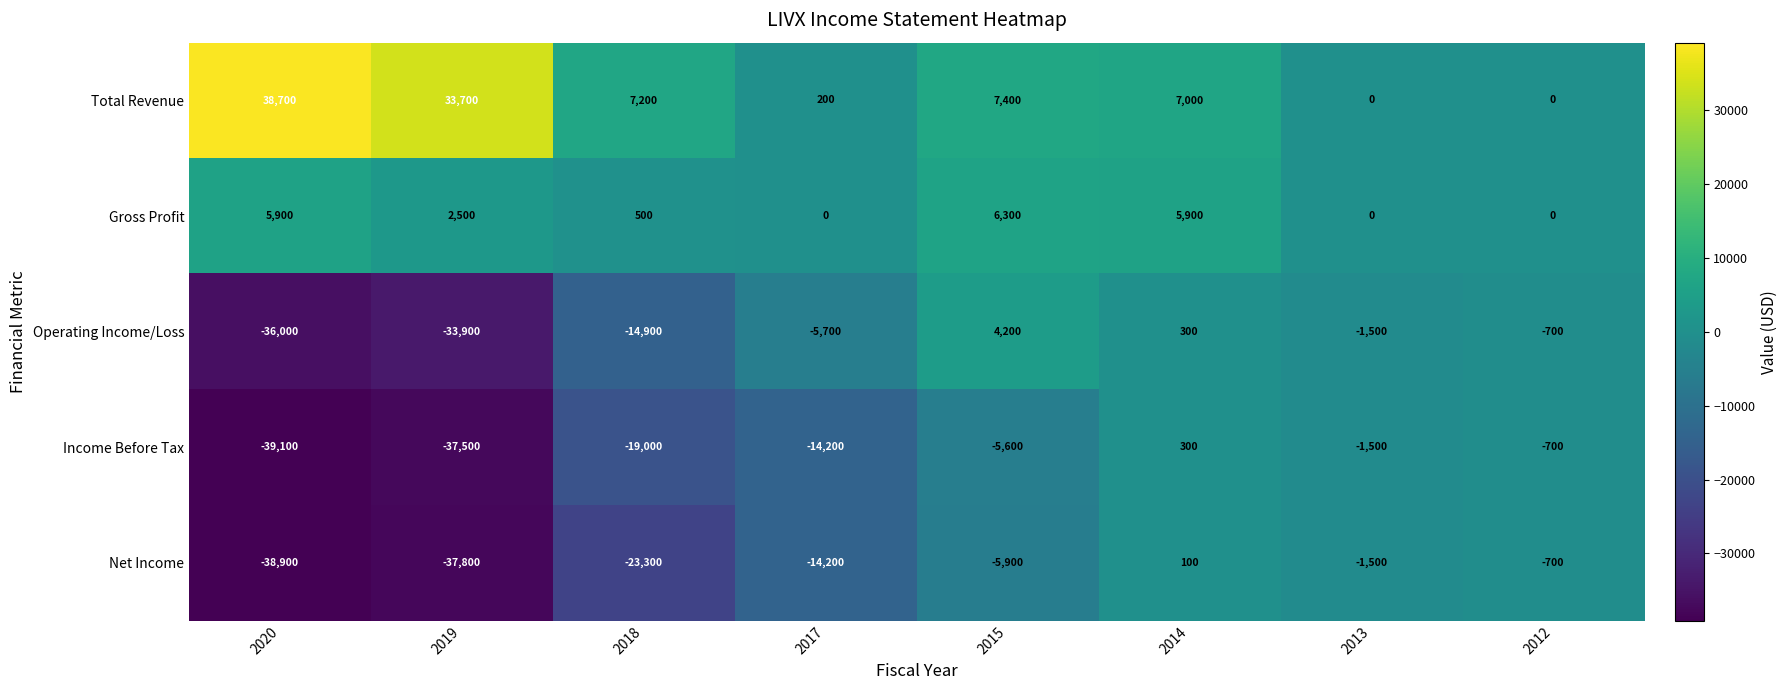

Rank the series by their maximum value, from highest to lowest.

Total Revenue, Gross Profit, Operating Income/Loss, Income Before Tax, Net Income